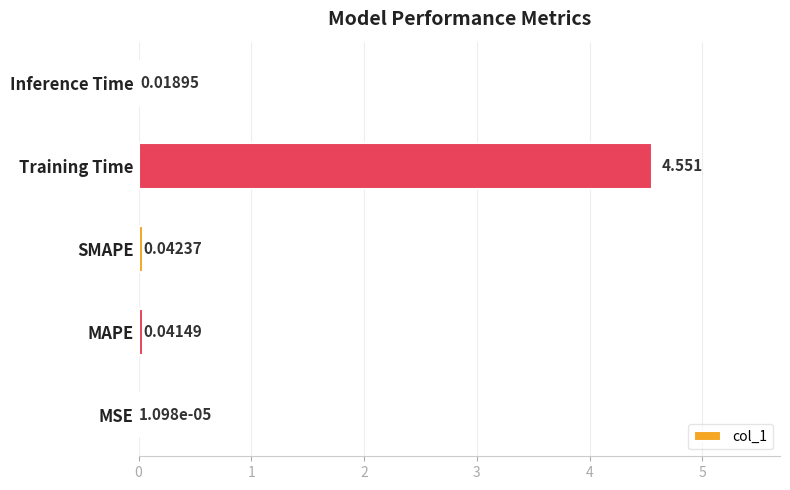

Between MSE and MAPE, which is larger?

MAPE